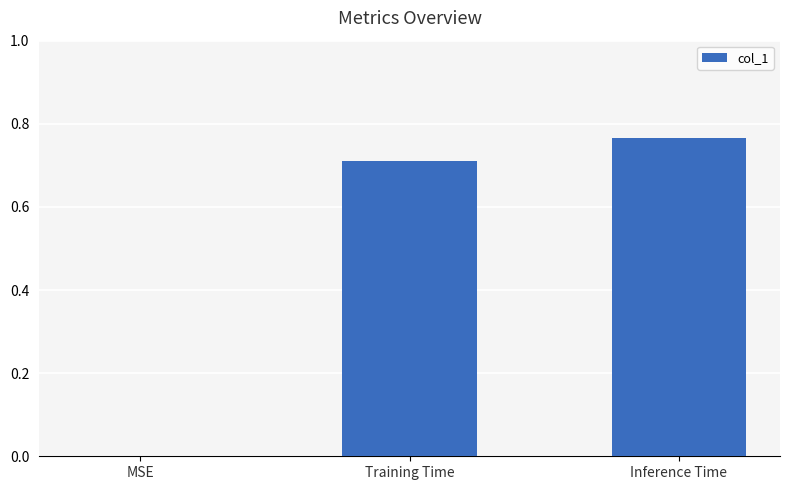

How many categories are shown in the chart?

3